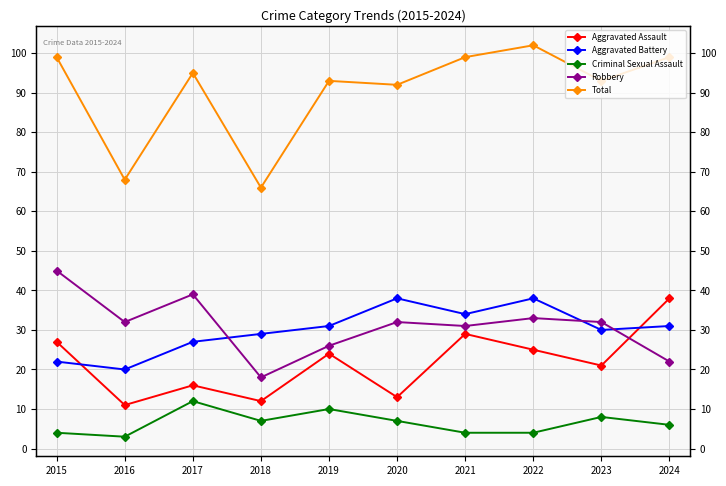

Is it true that Criminal Sexual Assault equals 3 at 2024?

False